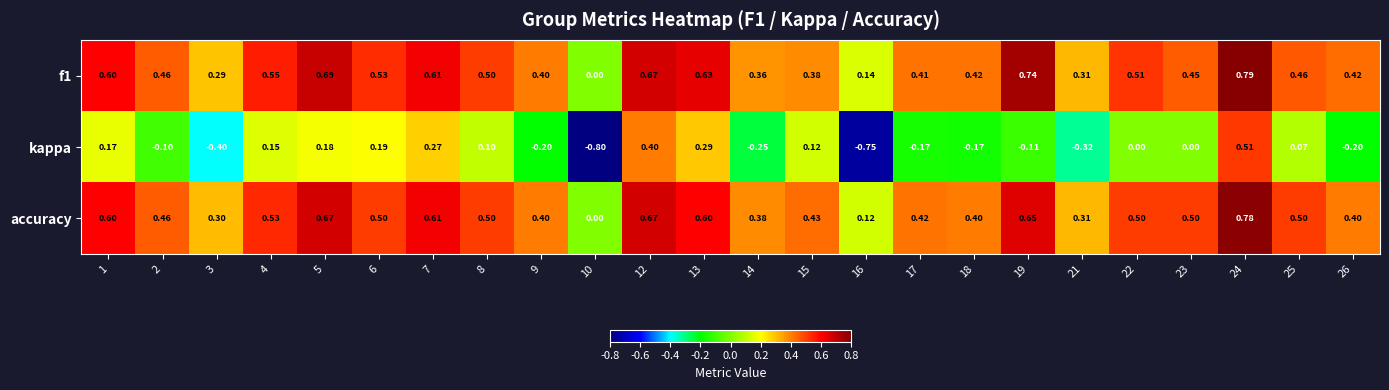

Which series has the largest range (max minus min)?

kappa